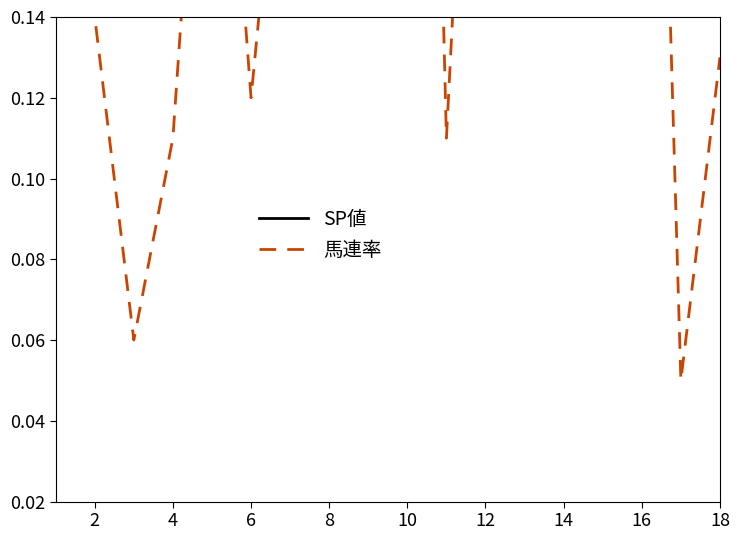

How many 馬連率 values are between 0 and 1?

18